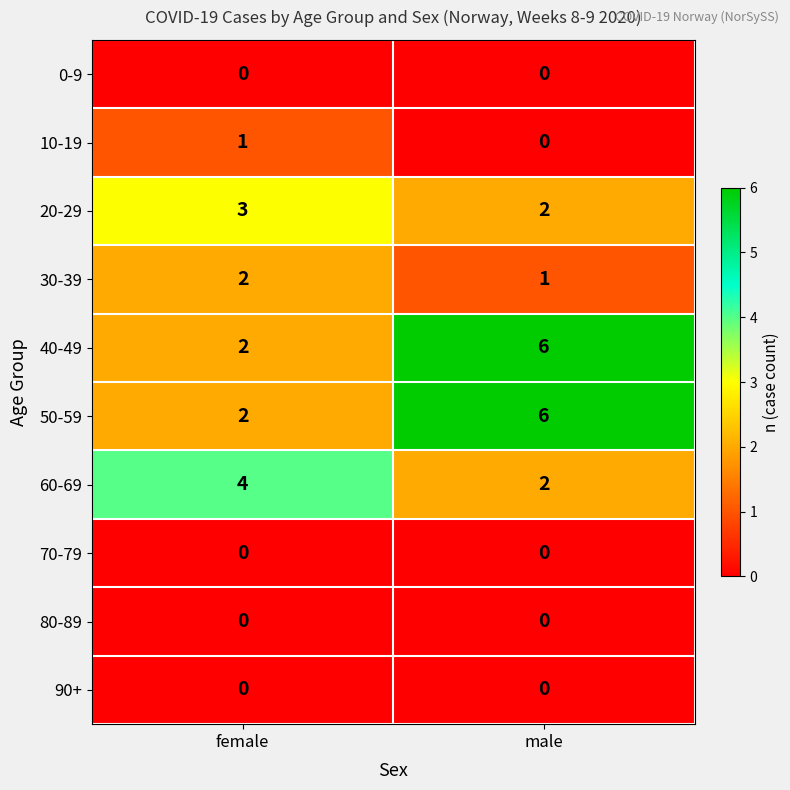

At which category is the sum across all series the highest?

male